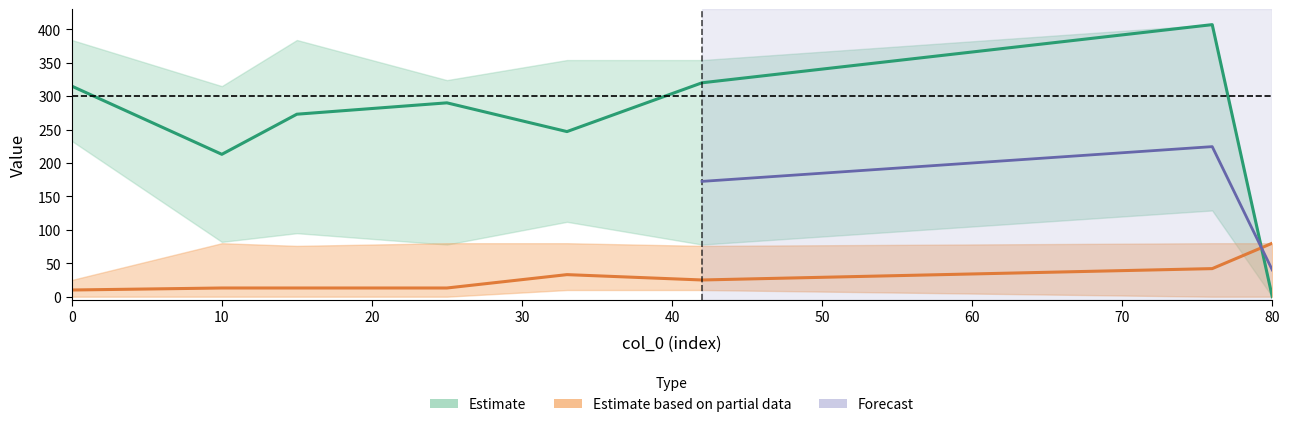

What is the difference between the col_1_lower values at 10 and 42?

10